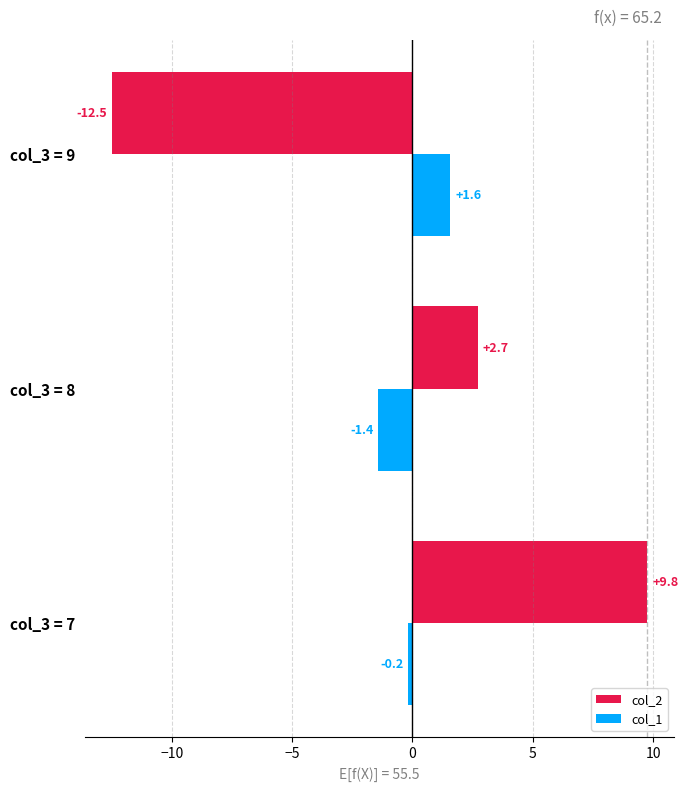

How many data points in col_1 are less than 0?

2